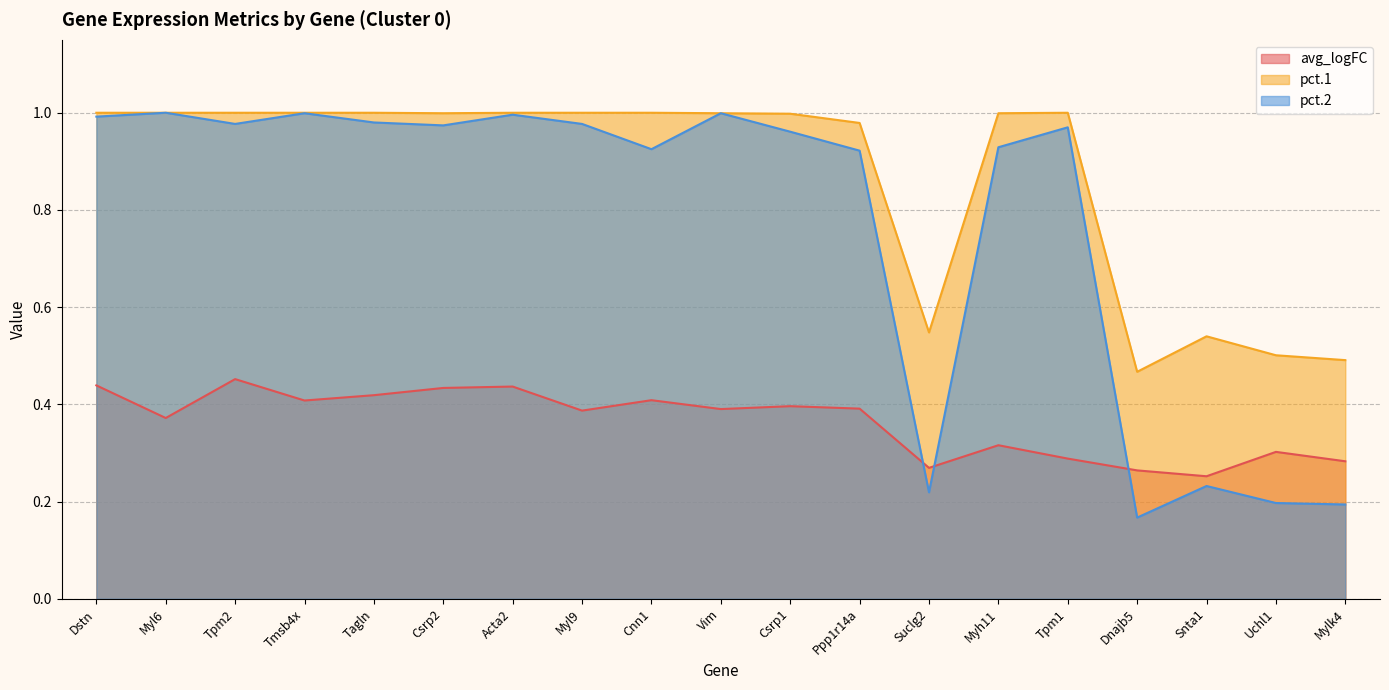

Is the value of avg_logFC at Myl9 greater than the value of pct.1 at Myh11?

No